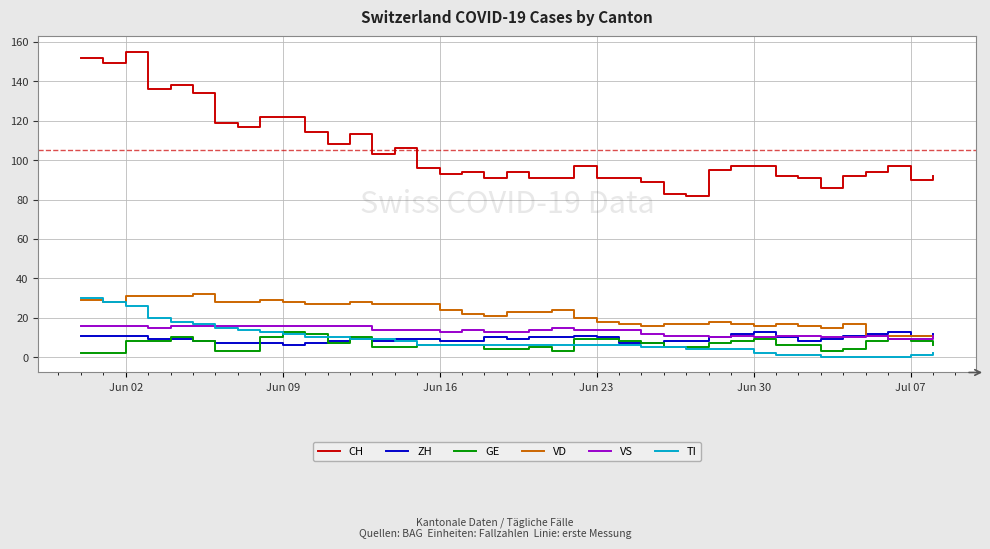

What are all the series names shown in the legend?

CH, ZH, GE, VD, VS, TI